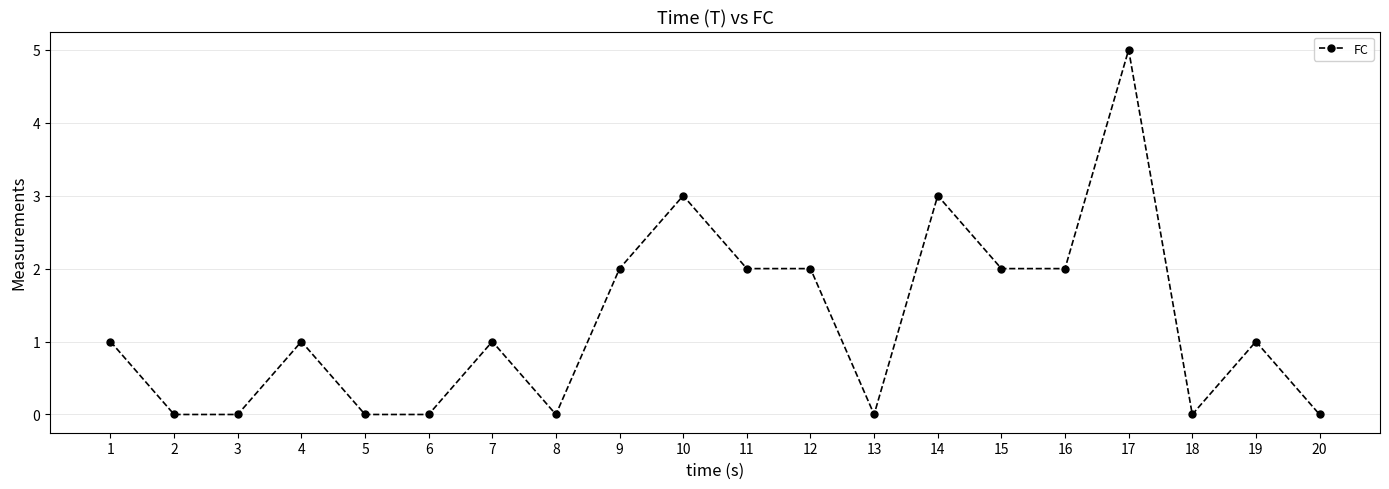

What is the maximum value shown in the chart?

5